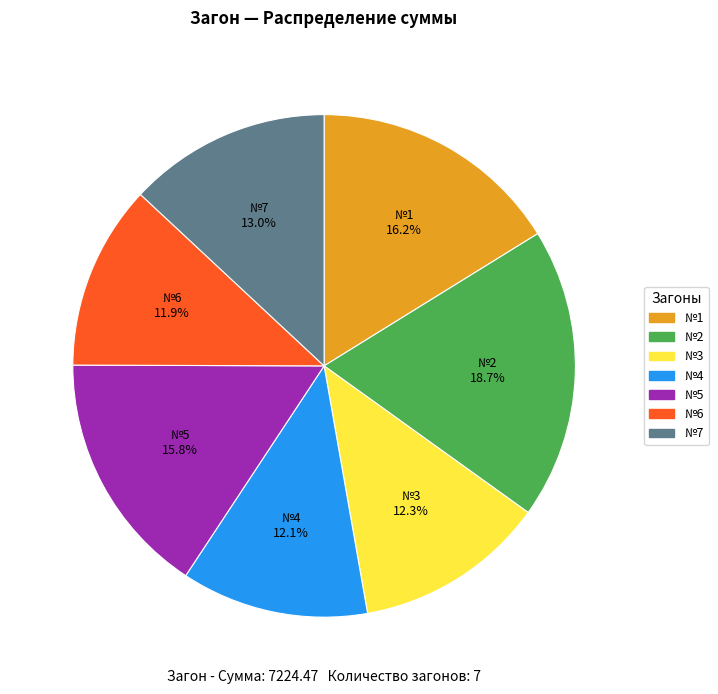

To the nearest percent, what is the difference between the largest and smallest slice percentages?

7%